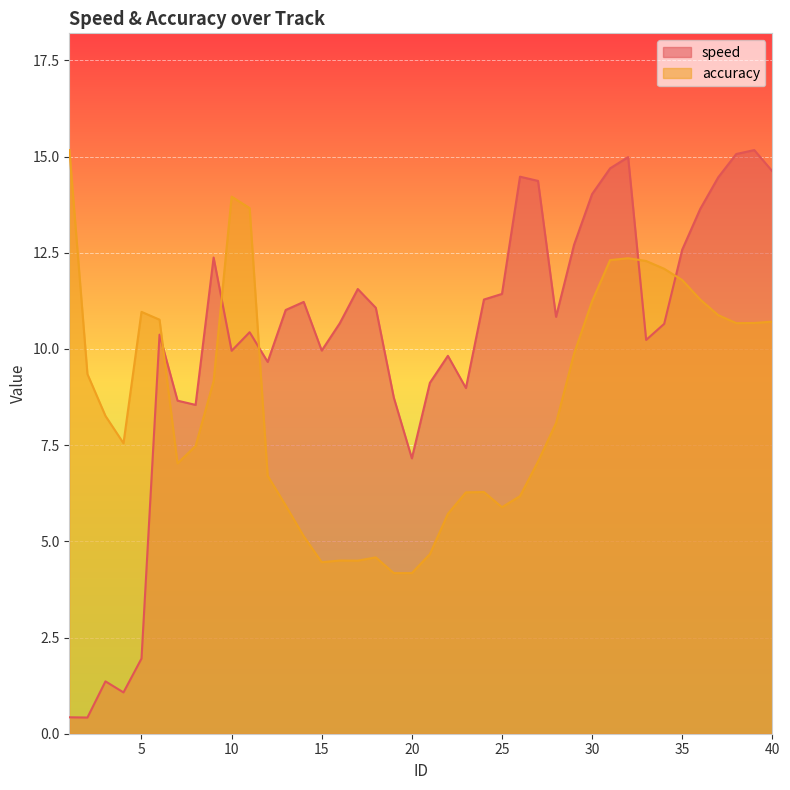

How many values in the accuracy series are below 8?

19